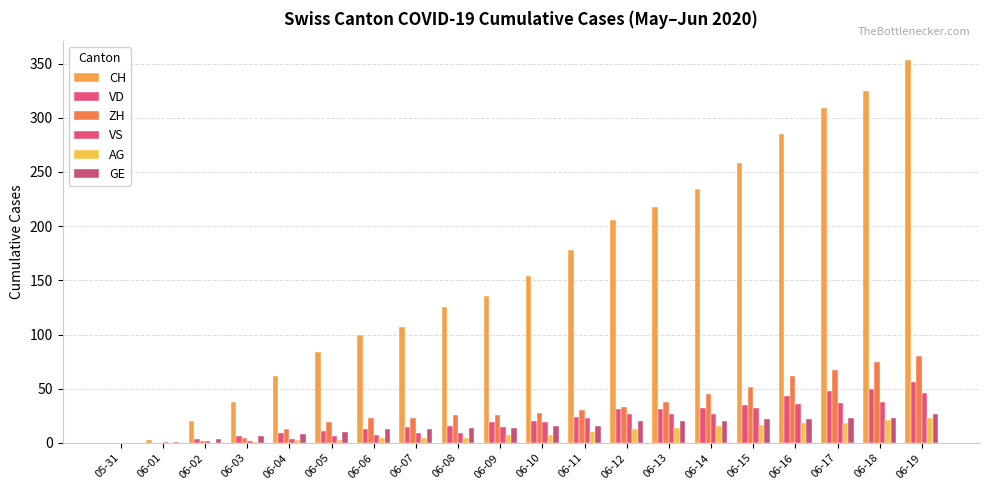

What is the label of the 16th bar from the left?

06-15